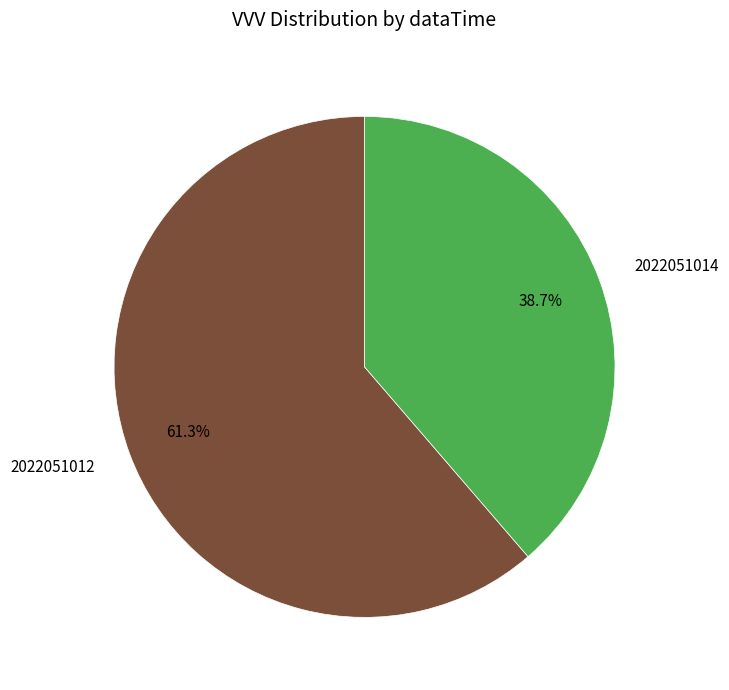

Does any single category account for the majority?

Yes